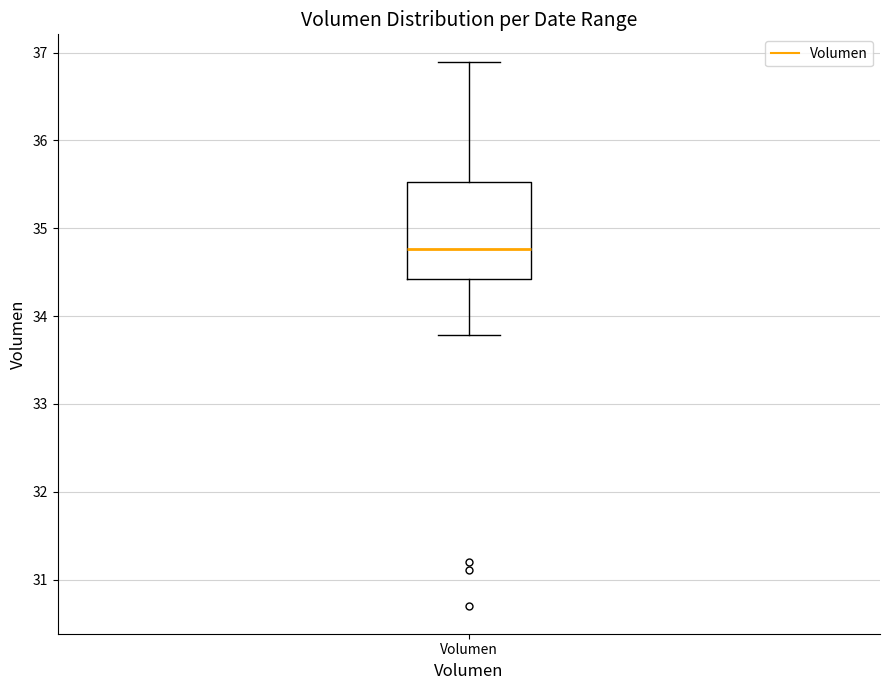

Read this box plot against the y-axis: the position of the median line, the range covered by the box, and the ends of both whiskers. The values are not printed on the chart, so give them approximately, as read against the axis.

median 34.8, box 34.4 to 35.5, whiskers 33.8 to 36.9